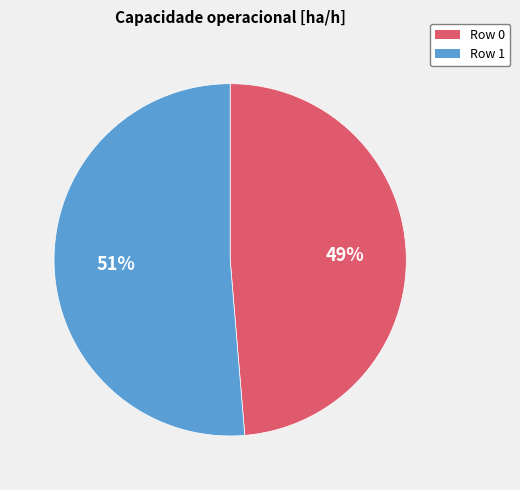

What percentage is the Row 1 slice, to the nearest percent?

51%